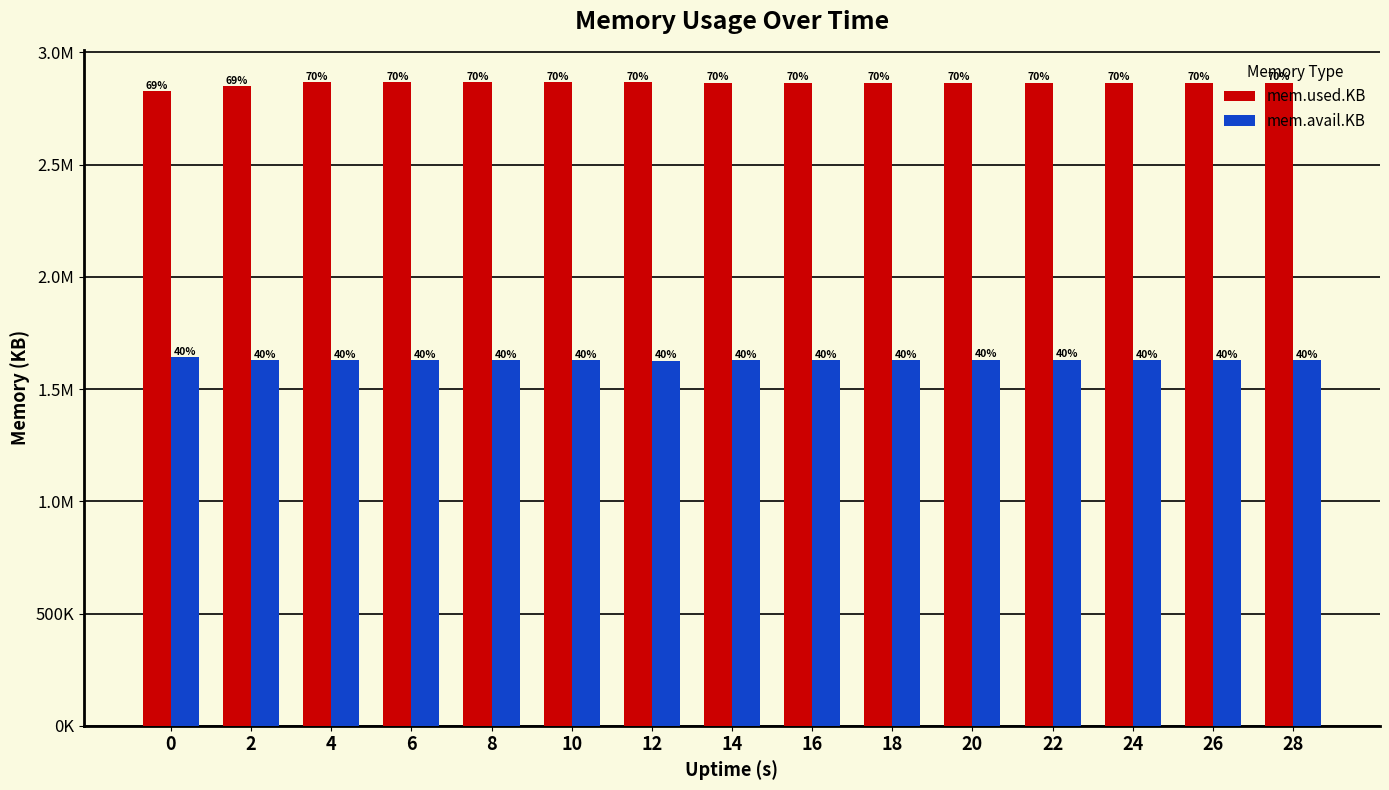

Does the chart contain any negative values?

No